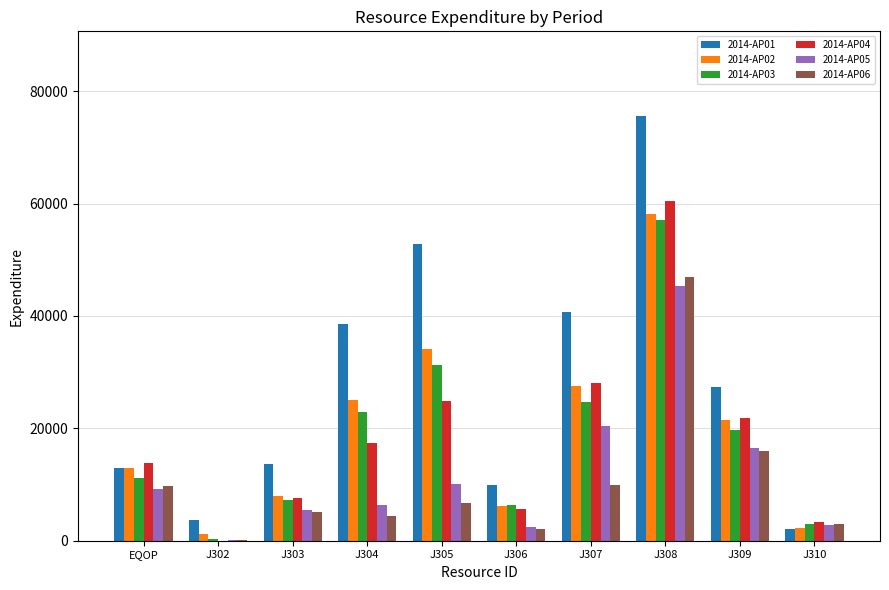

At which category is the sum across all series the highest?

J308